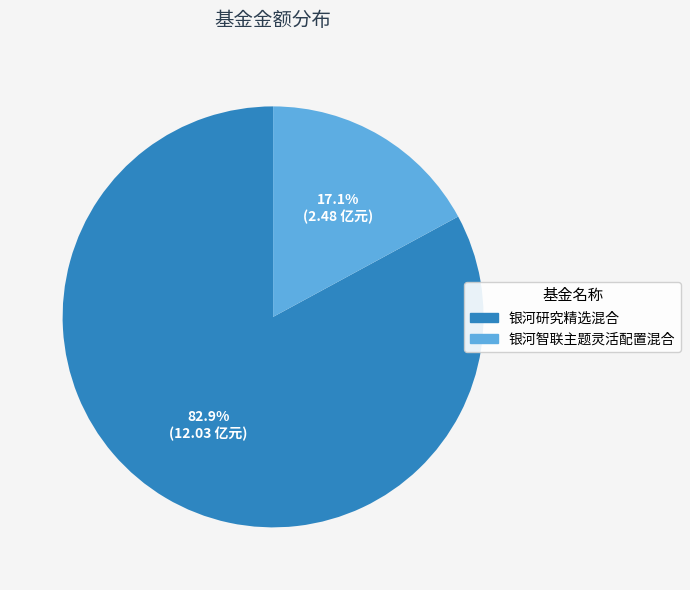

To the nearest percent, what percentage of the pie is 银河智联主题灵活配置混合?

17%